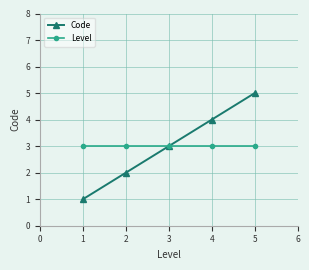

List the series in order of their peak value, highest first.

Code, Level